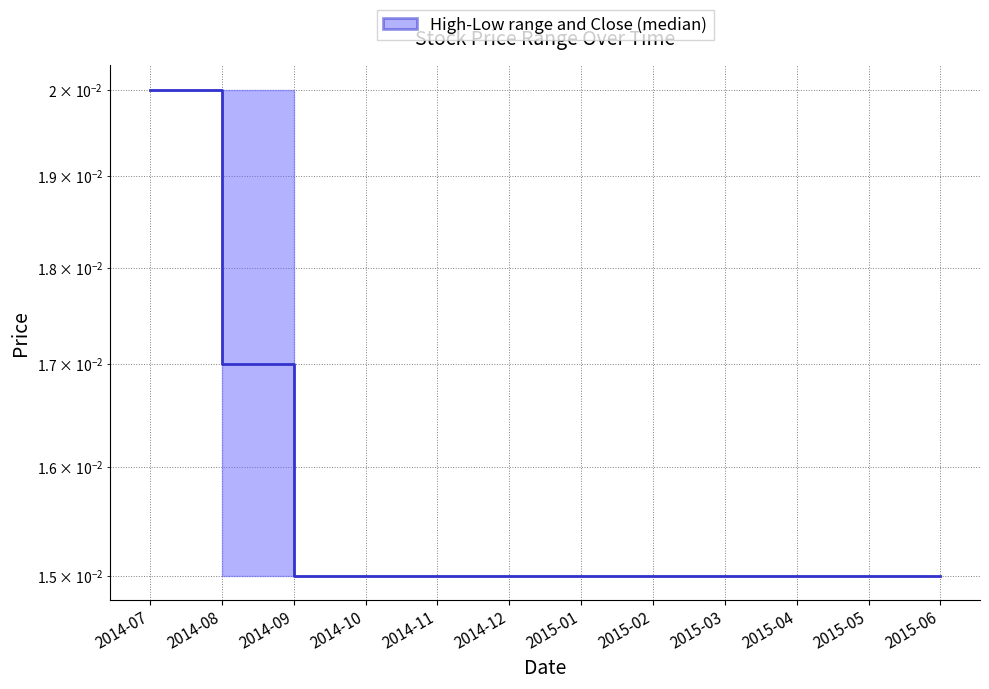

What is the label of the 11th point from the right?

2014-08